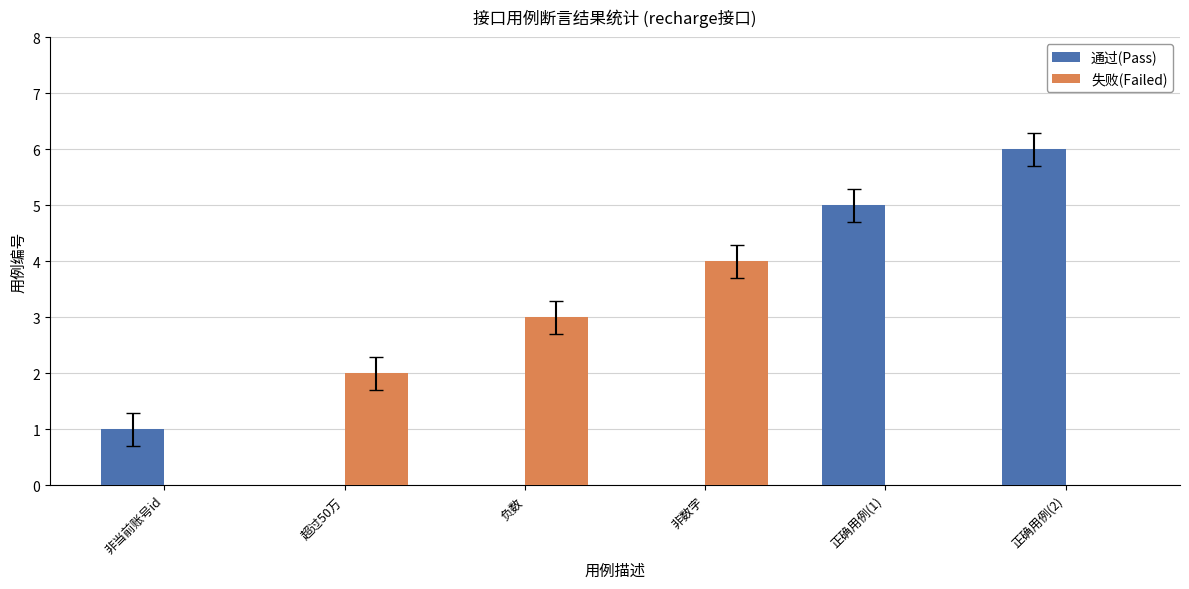

What is the total value across all series at 正确用例(1)?

5